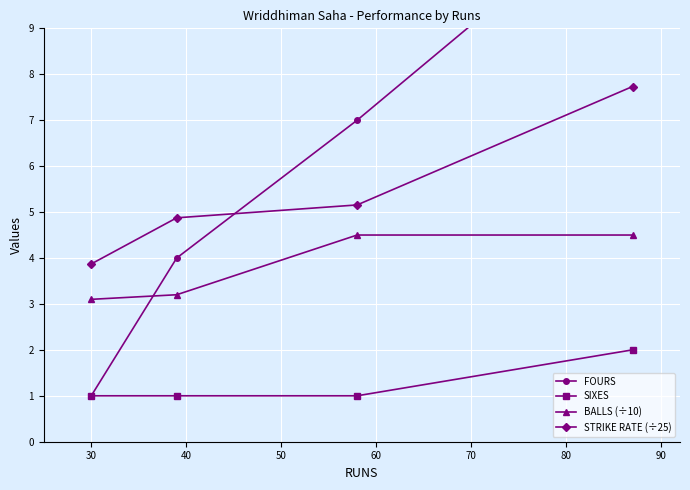

How many data points in BALLS (÷10) are less than 4?

2